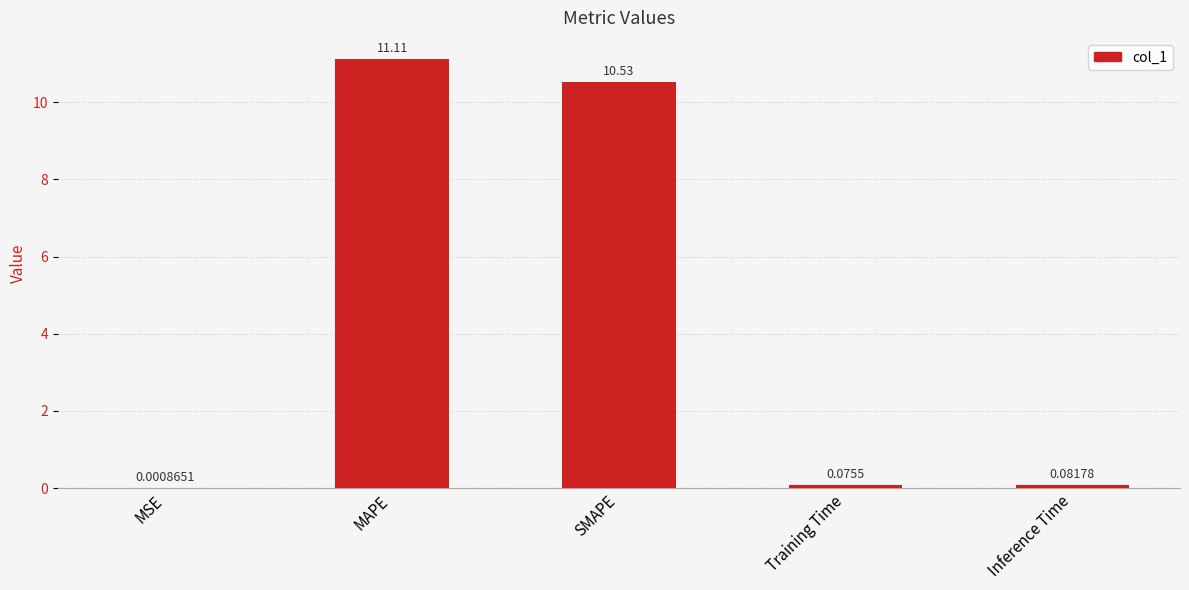

At which label is the value closest to 5?

Inference Time